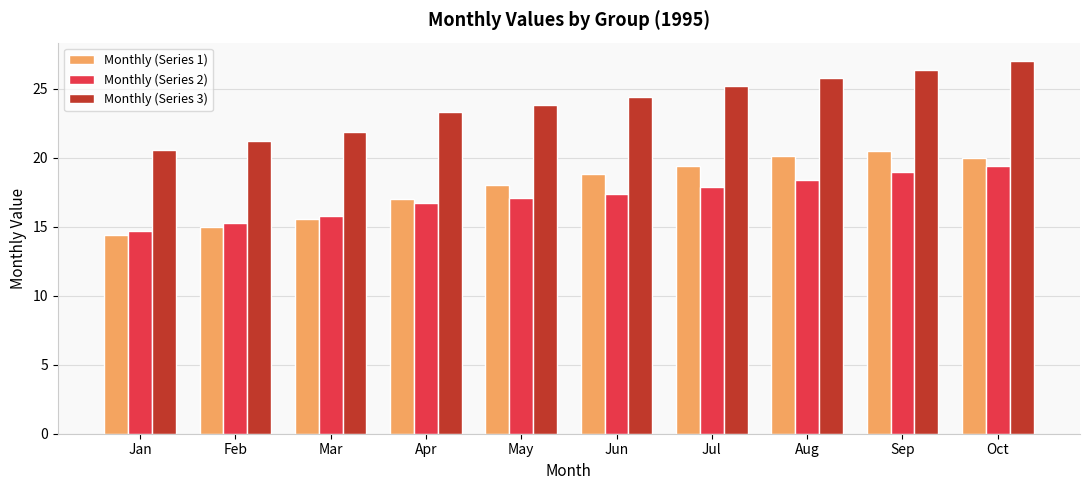

What is the spread (max minus min) of values at Feb?

6.2